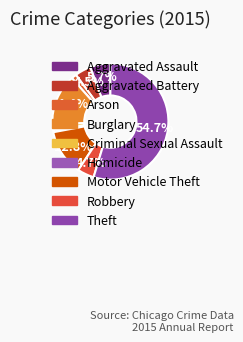

Rank the categories by value from highest to lowest.

Theft, Burglary, Motor Vehicle Theft, Aggravated Assault, Robbery, Aggravated Battery, Arson, Criminal Sexual Assault, Homicide